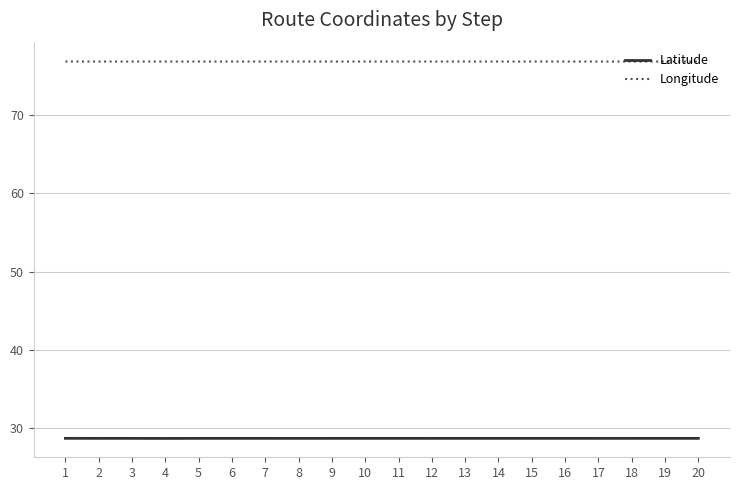

True or false: Longitude and Latitude cross at least once.

False